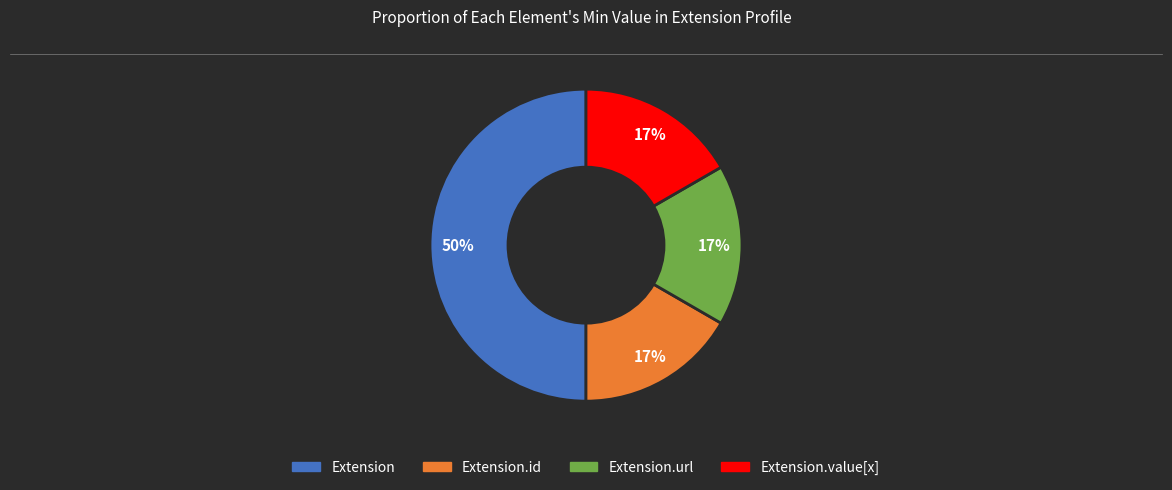

How many segments does this pie chart have?

4